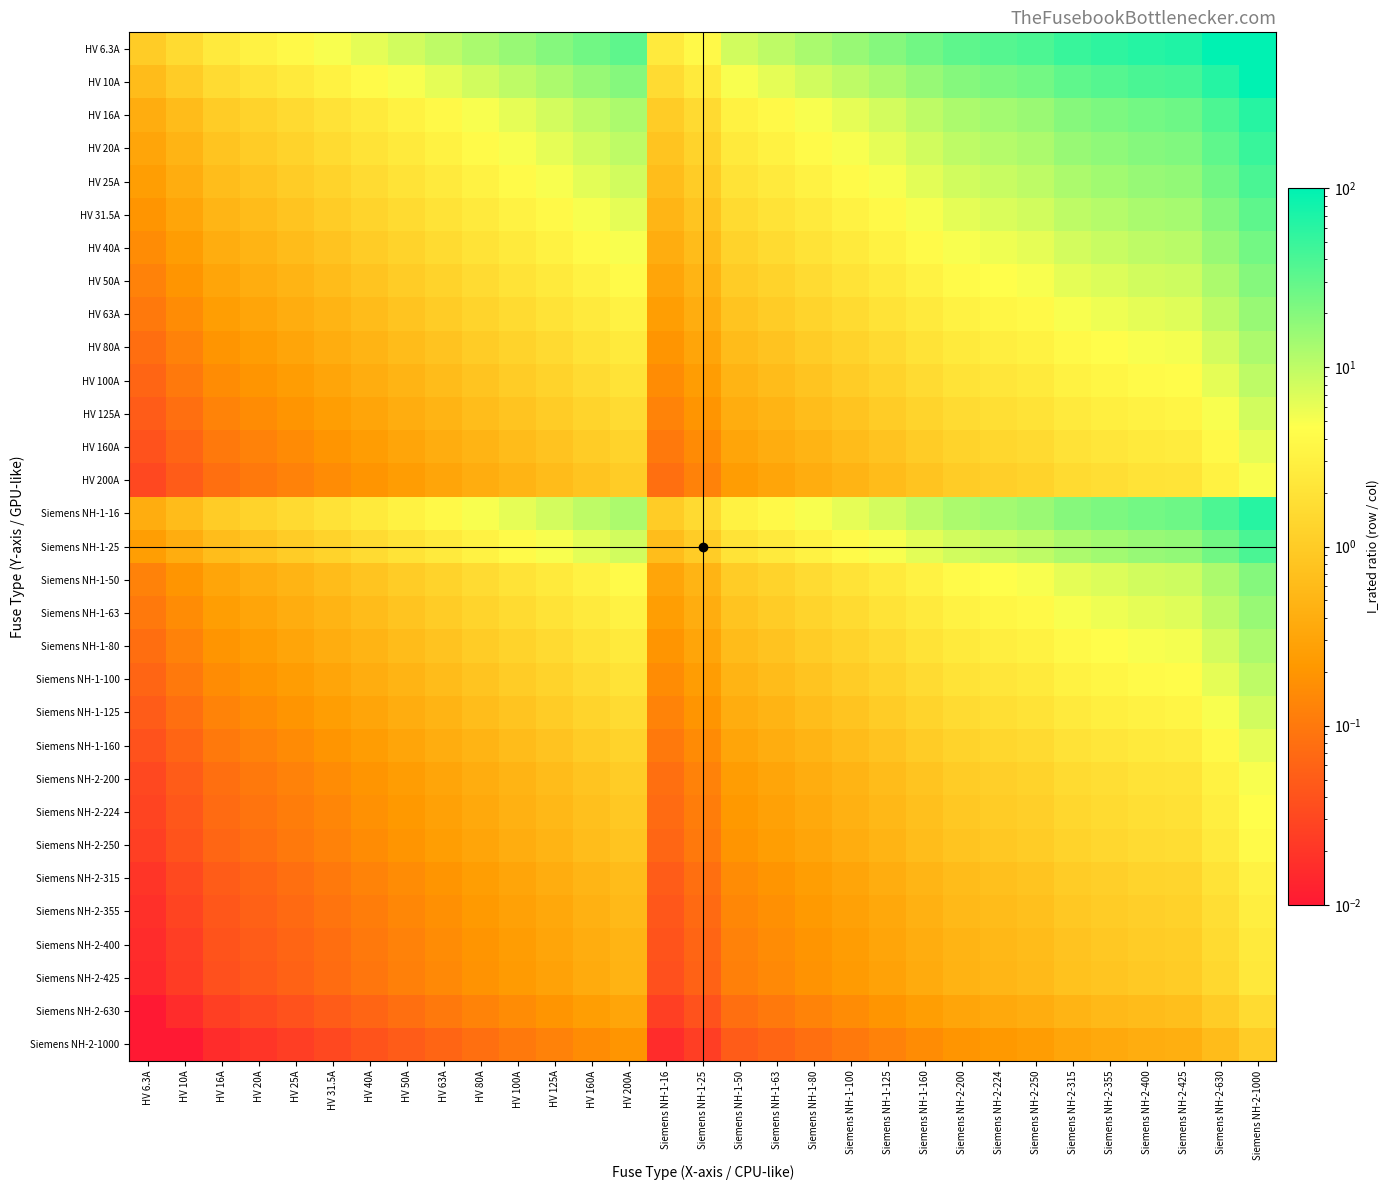

Which has a higher value, HV 25A or HV 40A?

HV 40A